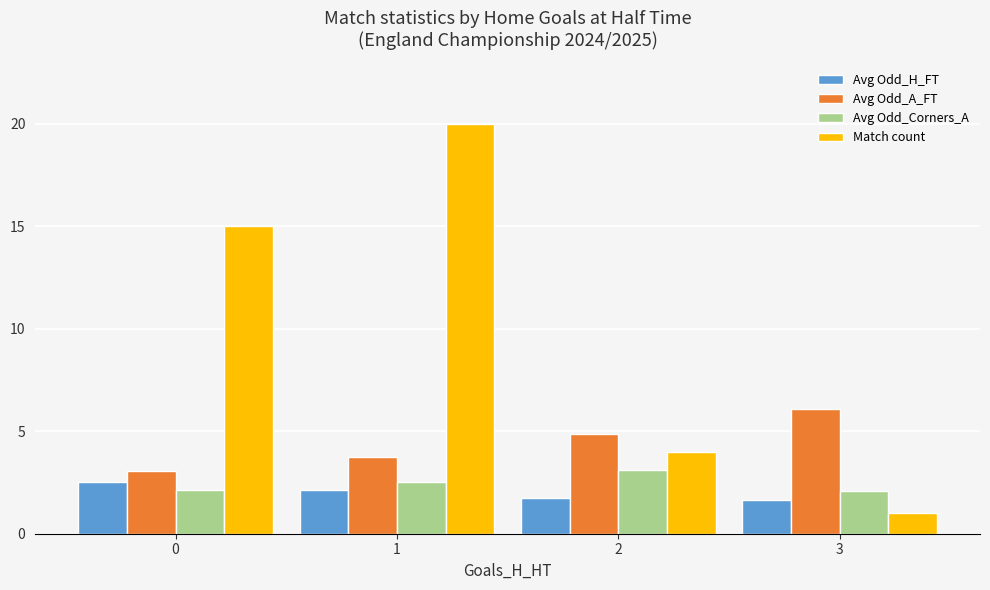

What is the value of the Match count bar at the 1st from the left?

15.0